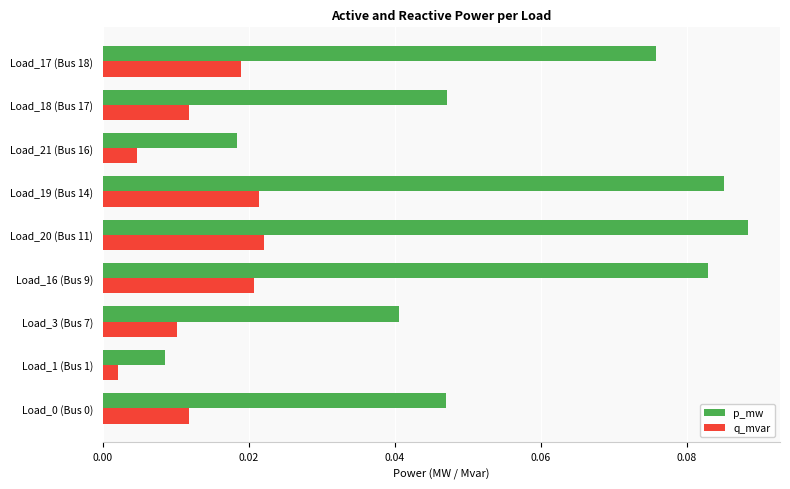

List the series in order of their overall mean, highest first.

p_mw, q_mvar